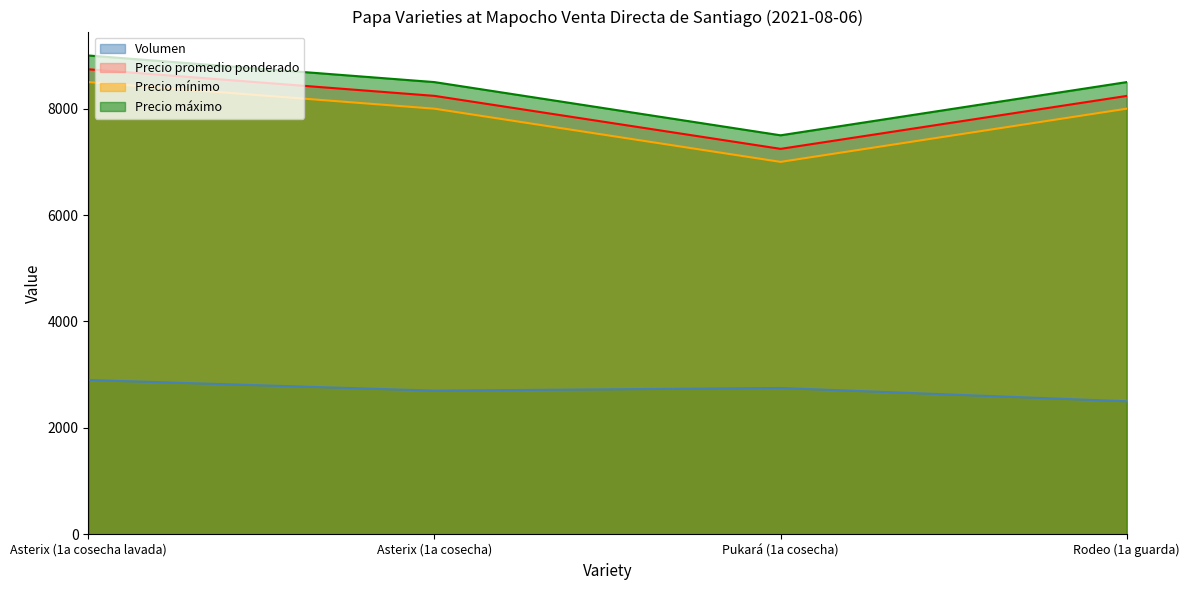

Reading left to right, extract all data points from this chart.

Volumen: 2900	2700	2750	2500
Precio promedio ponderado: 8741	8241	7245	8240
Precio mínimo: 8500	8000	7000	8000
Precio máximo: 9000	8500	7500	8500